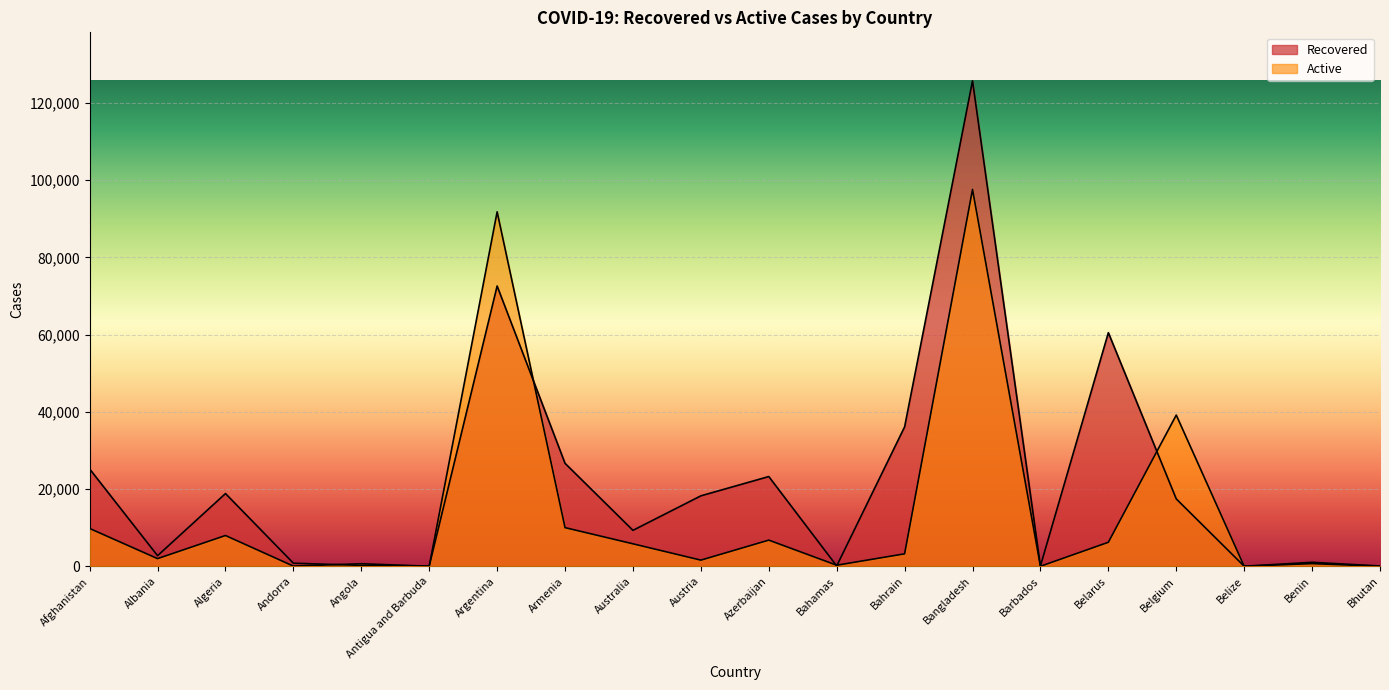

True or false: Active and Recovered intersect in this chart.

True